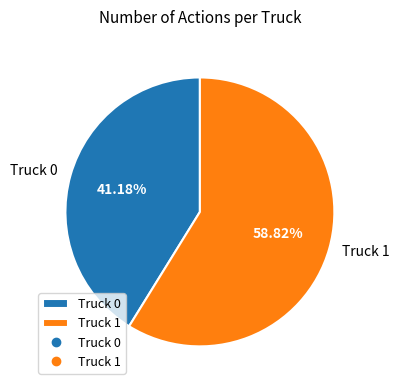

To the nearest percent, what is the difference between the largest and smallest slice percentages?

18%